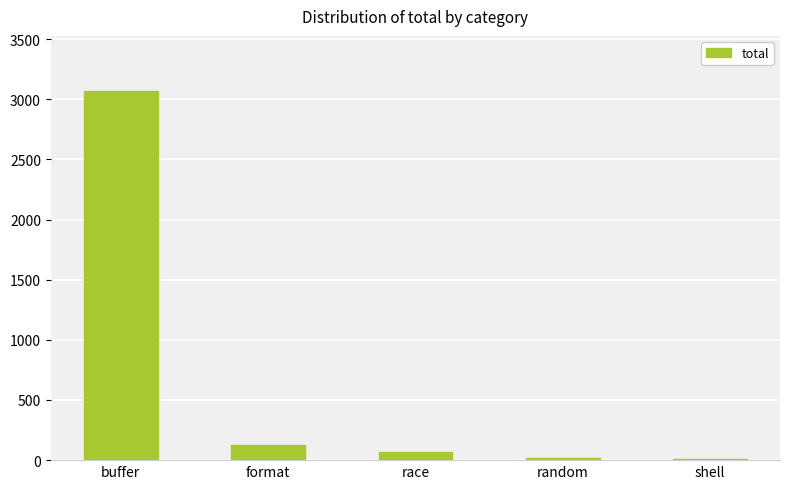

What is the sum of the values at format and buffer?

3195